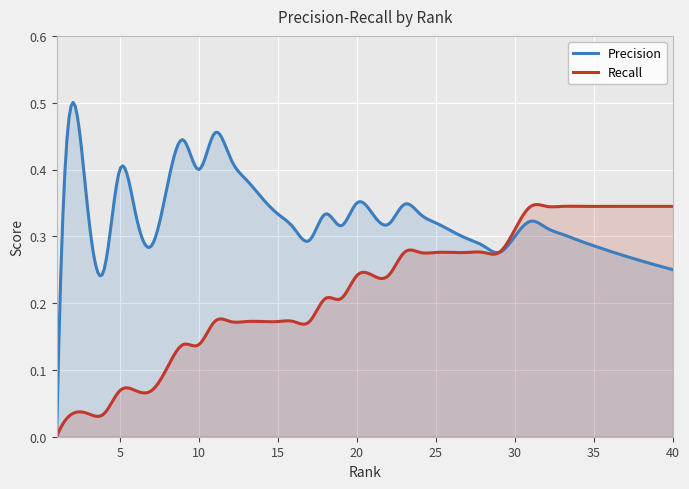

Reading left to right, transcribe all the data shown in this chart.

Precision: 1=0.0	2=0.5	3=0.3	4=0.2	5=0.4	6=0.3	7=0.3	8=0.4	9=0.4	10=0.4	11=0.5	12=0.4	13=0.4	14=0.4	15=0.3	16=0.3	17=0.3	18=0.3	19=0.3	20=0.3	21=0.3	22=0.3	23=0.3	24=0.3	25=0.3	26=0.3	27=0.3	28=0.3	29=0.3	30=0.3	31=0.3	32=0.3	33=0.3	34=0.3	35=0.3	36=0.3	37=0.3	38=0.3	39=0.3	40=0.2
Recall: 1=0.0	2=0.0	3=0.0	4=0.0	5=0.1	6=0.1	7=0.1	8=0.1	9=0.1	10=0.1	11=0.2	12=0.2	13=0.2	14=0.2	15=0.2	16=0.2	17=0.2	18=0.2	19=0.2	20=0.2	21=0.2	22=0.2	23=0.3	24=0.3	25=0.3	26=0.3	27=0.3	28=0.3	29=0.3	30=0.3	31=0.3	32=0.3	33=0.3	34=0.3	35=0.3	36=0.3	37=0.3	38=0.3	39=0.3	40=0.3